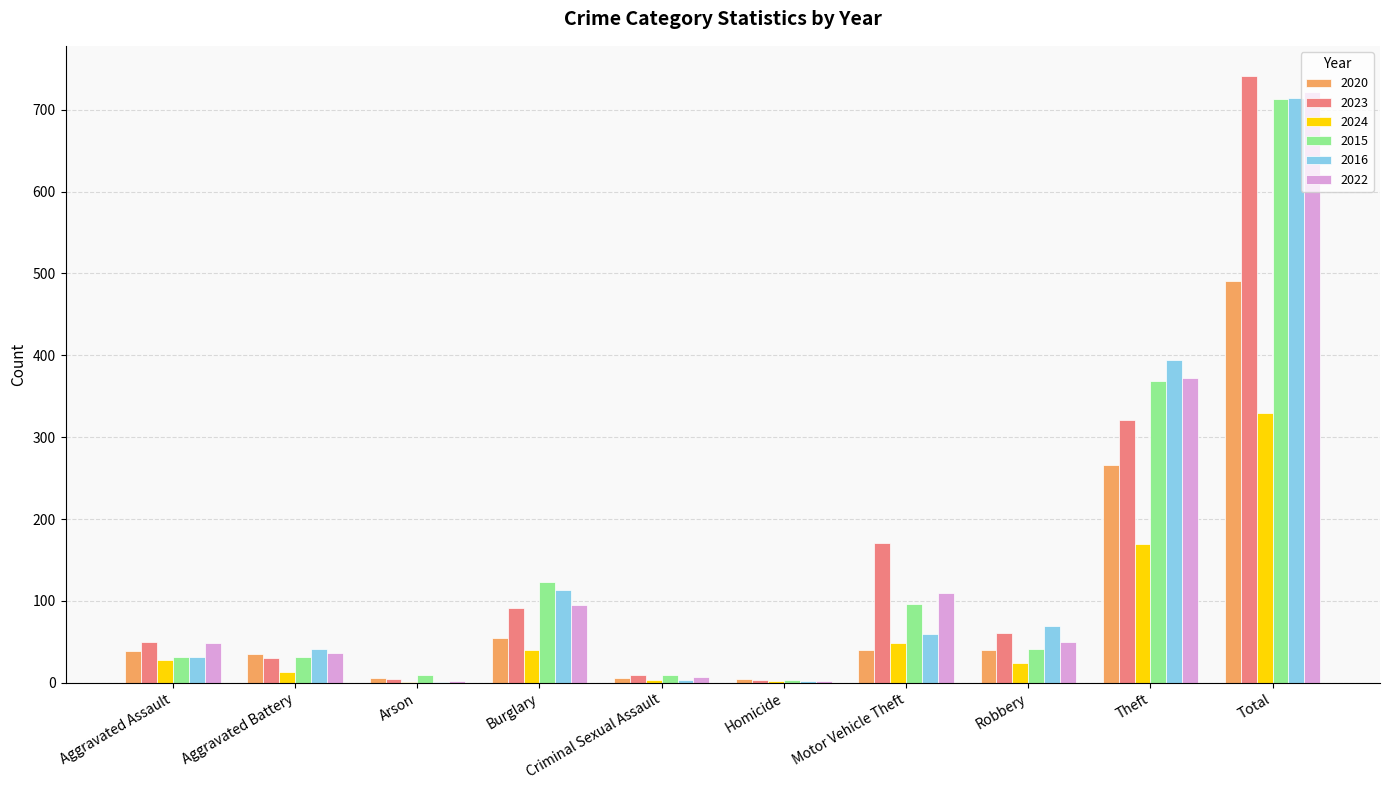

What is the average value of the 2015 series?

143